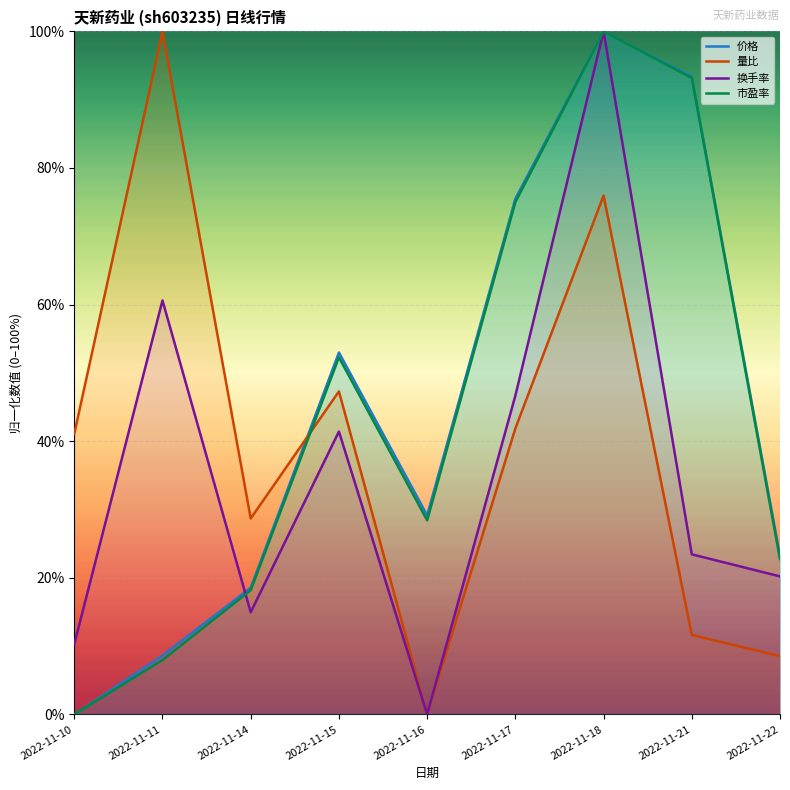

Is it true that 量比 equals 28.7 at 2022-11-14?

True